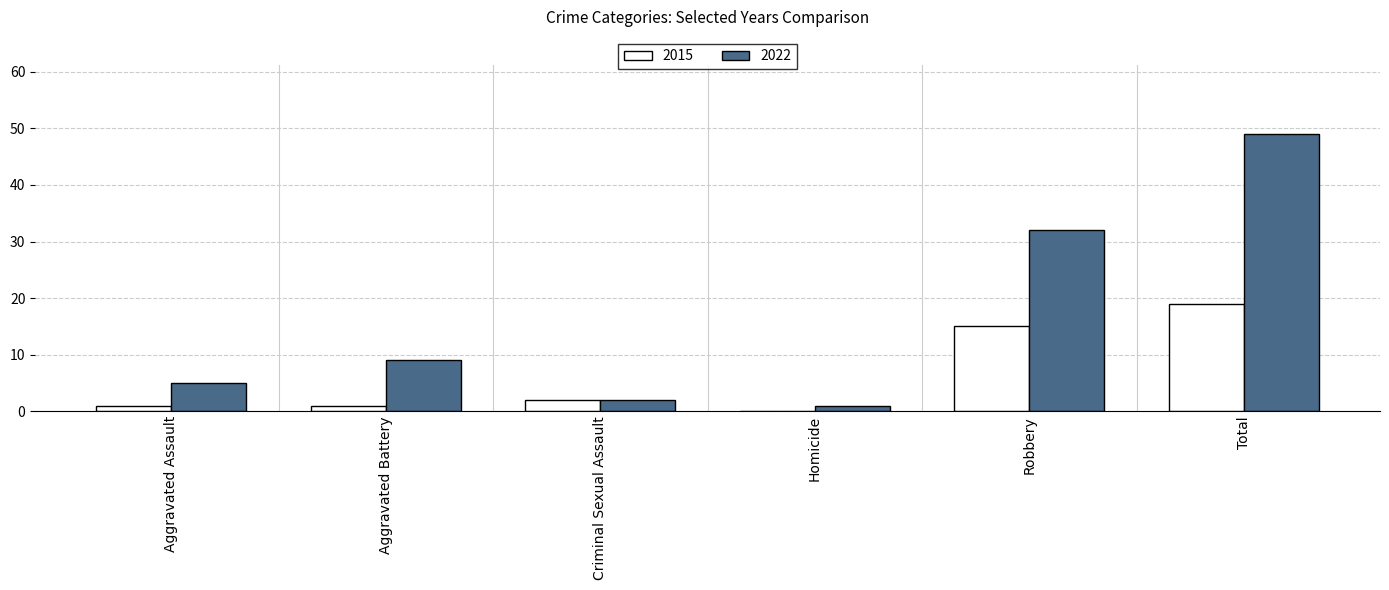

Where is 2022 nearest to the value 25?

Robbery